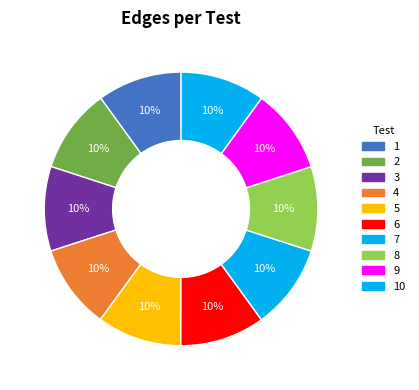

How many segments does this pie chart have?

10